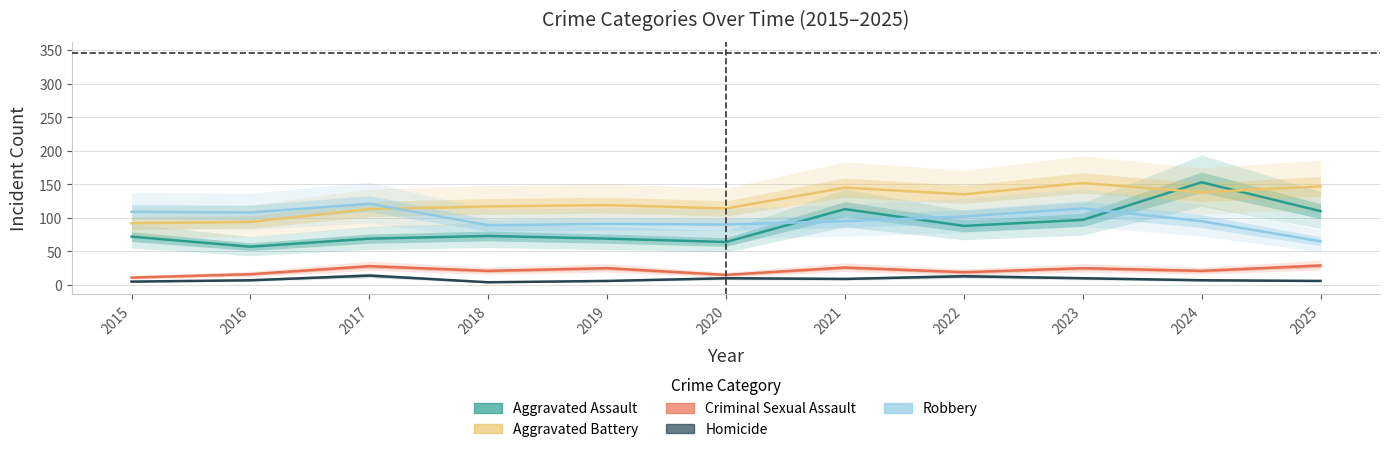

Which series has the largest total across all categories?

Aggravated Battery